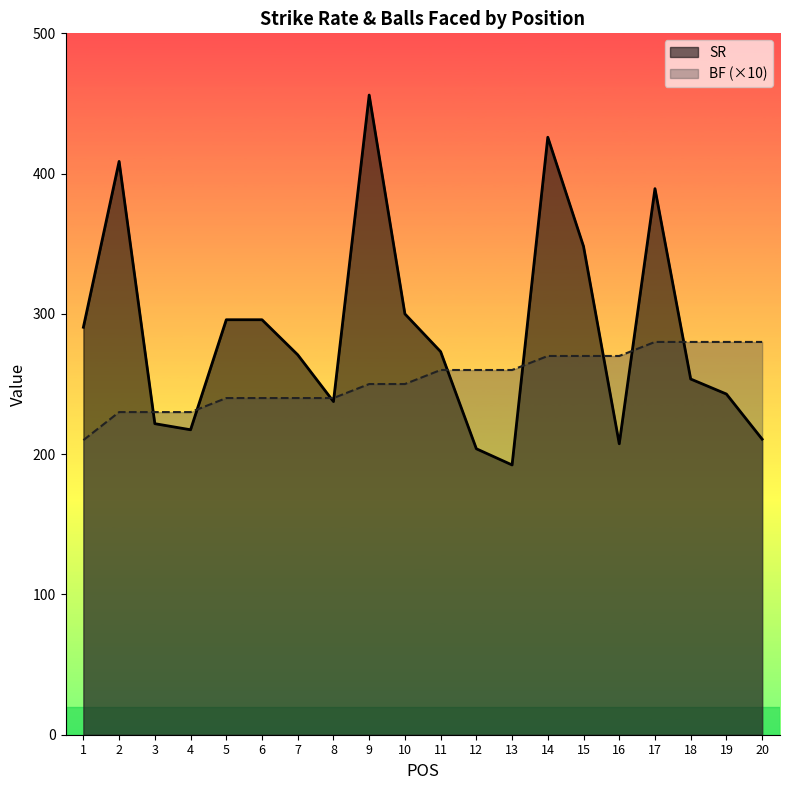

How many series are shown in this chart?

2